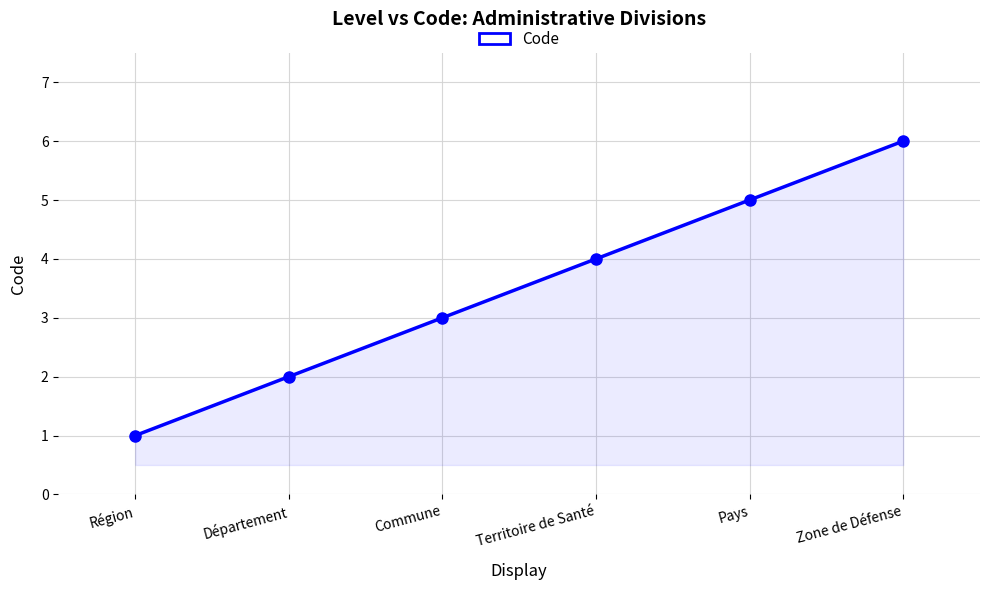

How many data points does each series have?

6